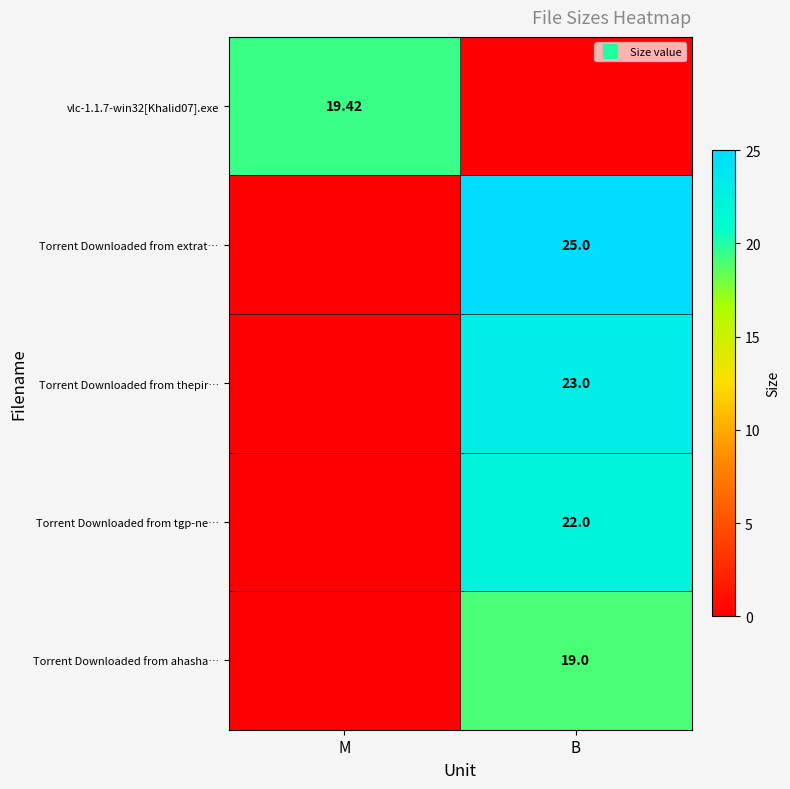

Where is Torrent Downloaded from extrat… nearest to the value 12?

M